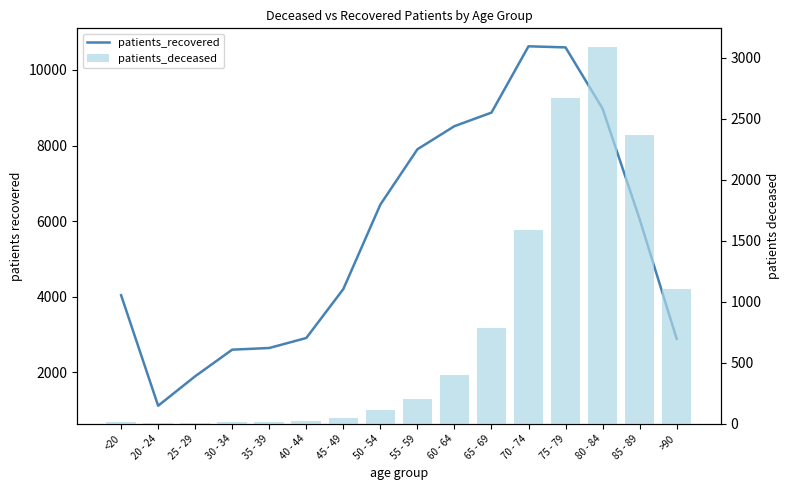

What is the average value of the patients_recovered series?

5640